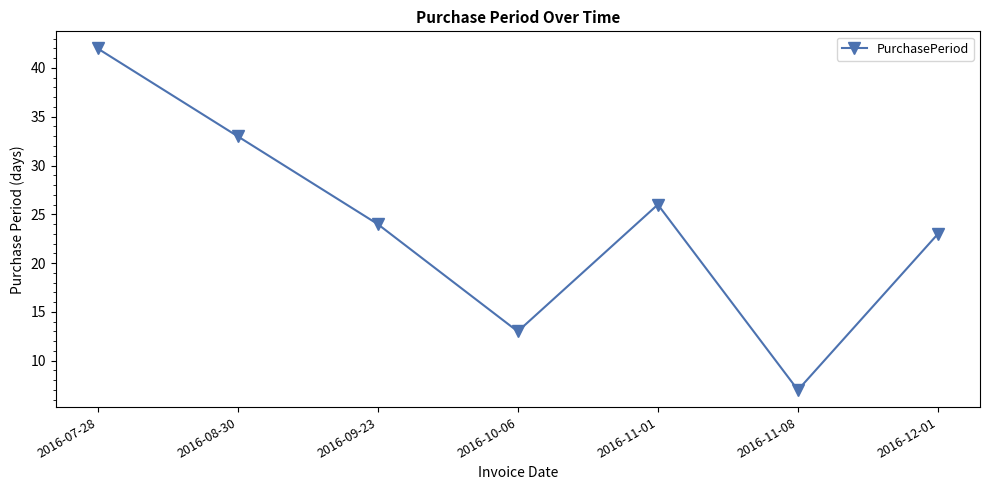

True or false: the data has more than 0 interior local peaks.

True